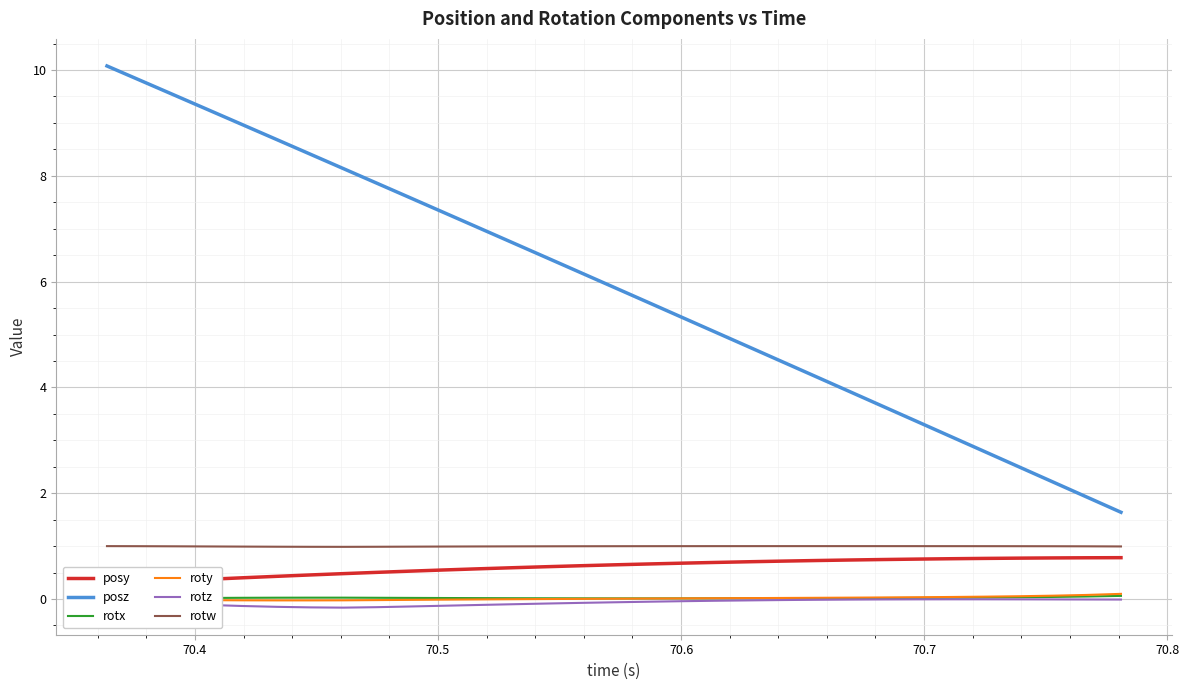

True or false: posz and rotw intersect in this chart.

False